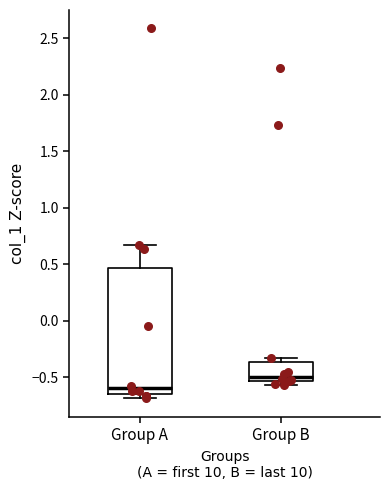

Which box has the highest median line?

Group B